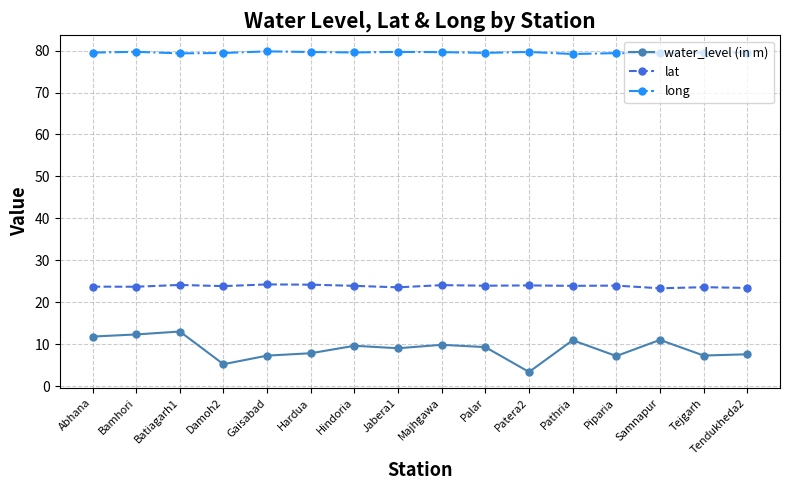

How many lines are shown in the chart?

3